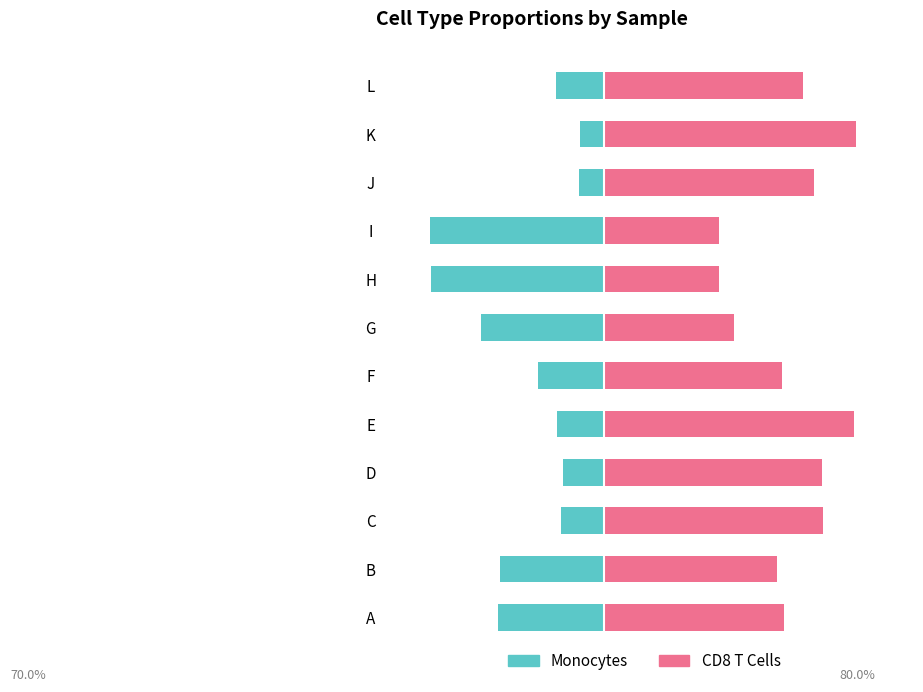

What is the maximum value shown in the chart?

0.8